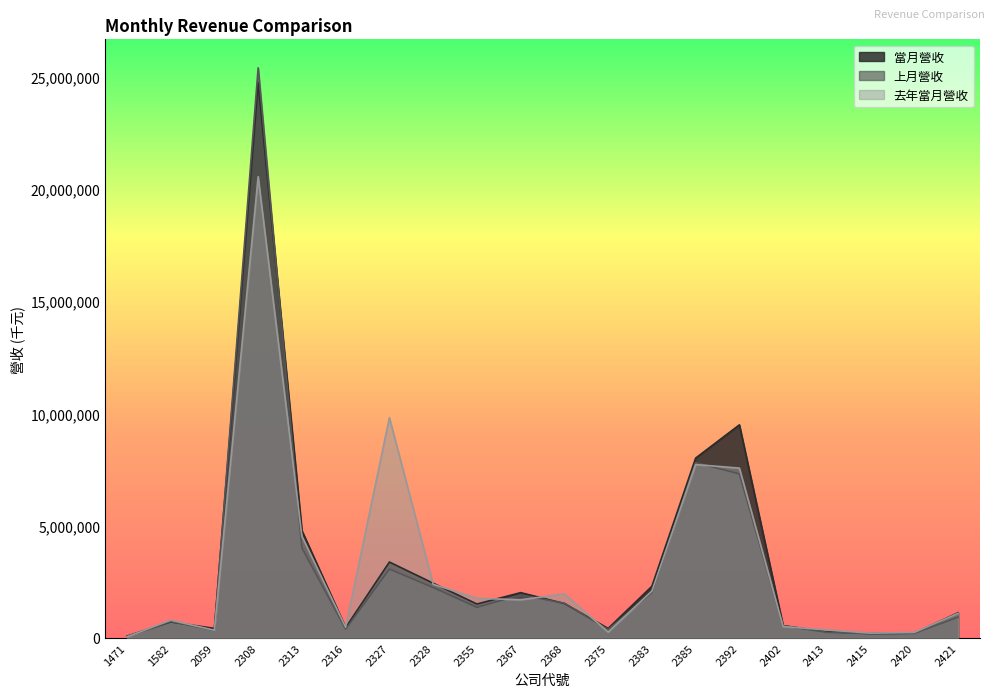

Read the 上月營收 value at 1582, to the nearest 50.

731500